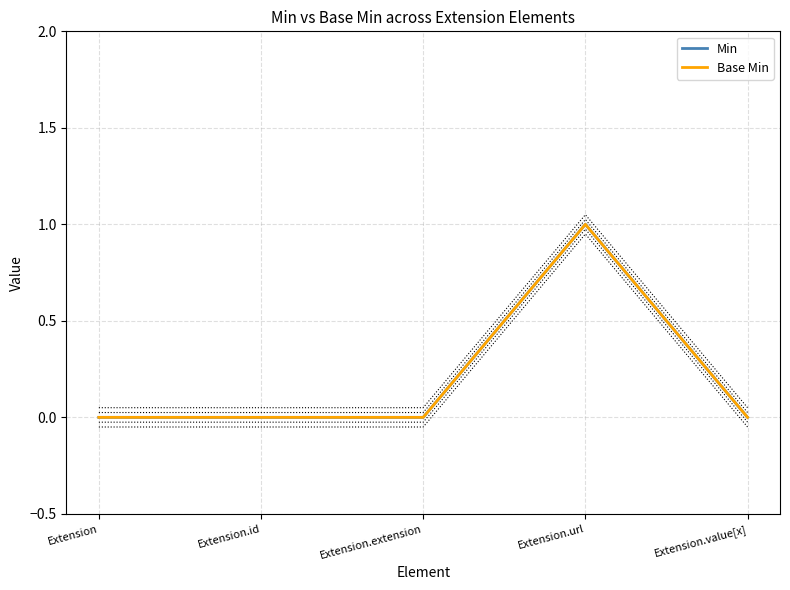

True or false: Min has a value of 1 at Extension.value[x].

False